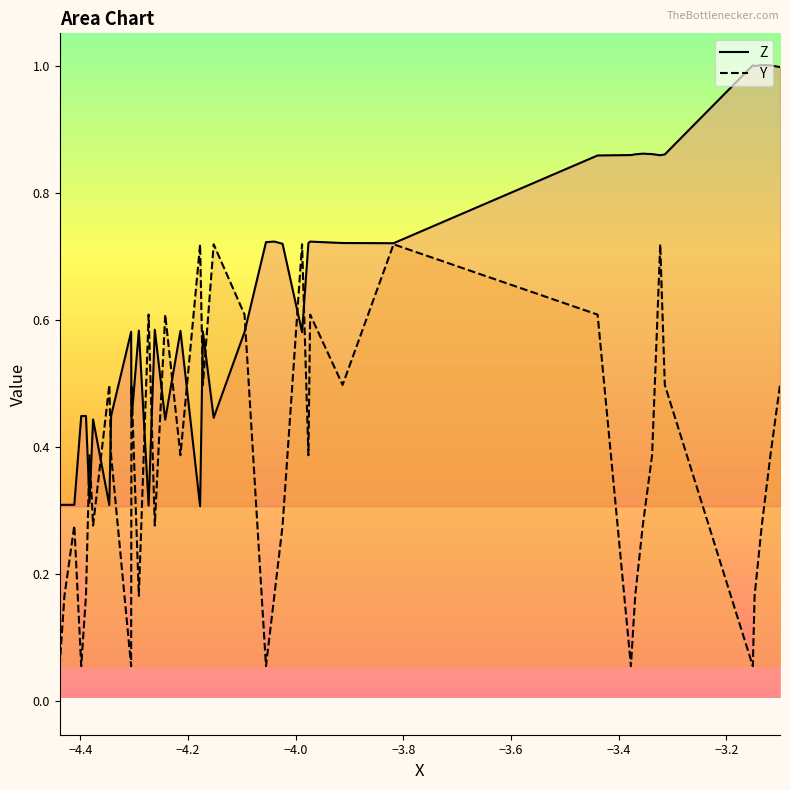

What is the maximum value shown in the chart?

1.0